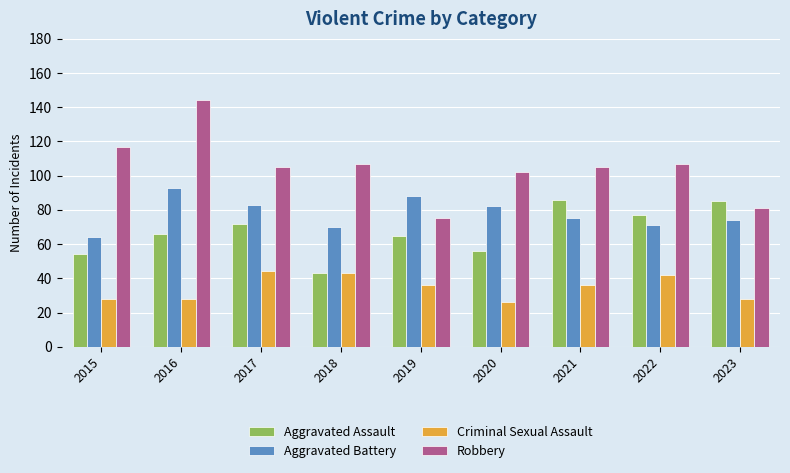

What value does the Aggravated Assault series have at 2023?

85